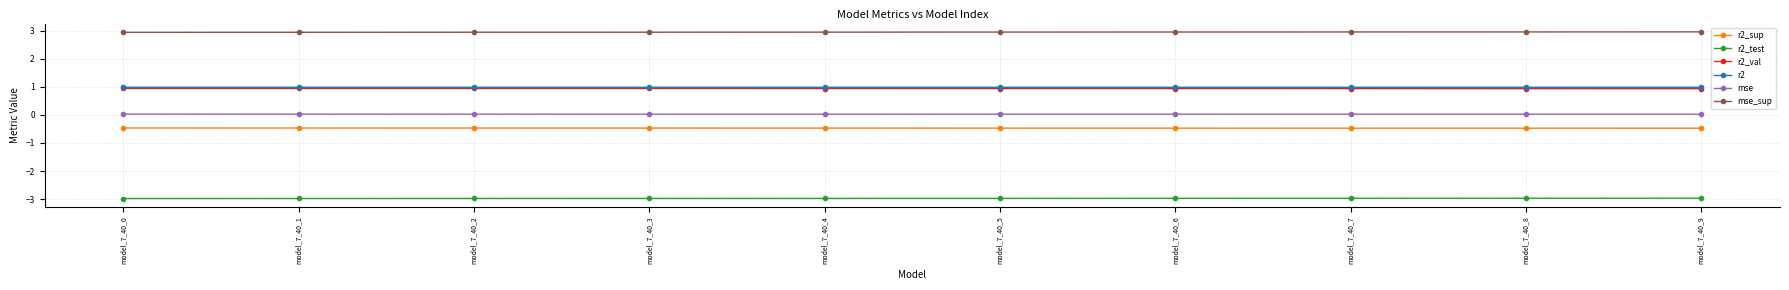

True or false: mse and r2 cross at least once.

False